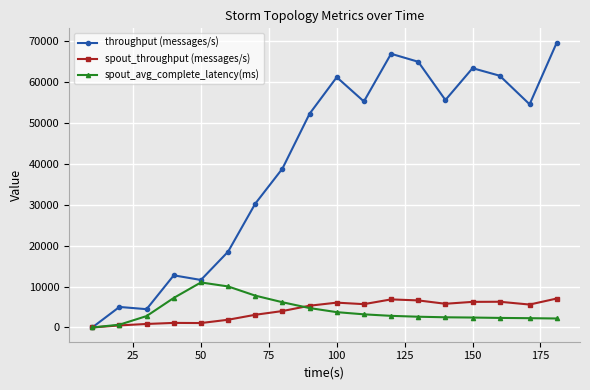

What is the value of the spout_throughput (messages/s) point at the 10th from the left?

6063.0